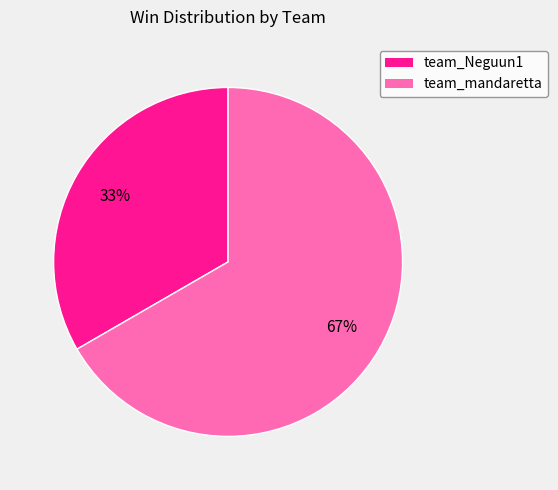

The team_Neguun1 slice represents 39% of the pie. True or false?

False